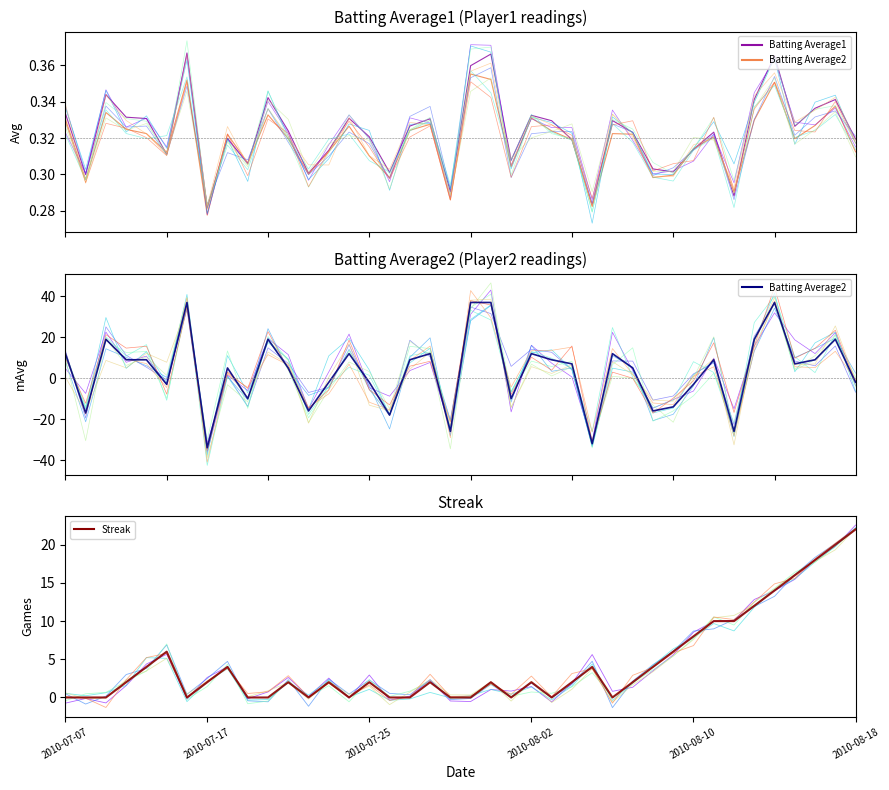

At which label is Batting Average1 closest to 0?

2010-07-17